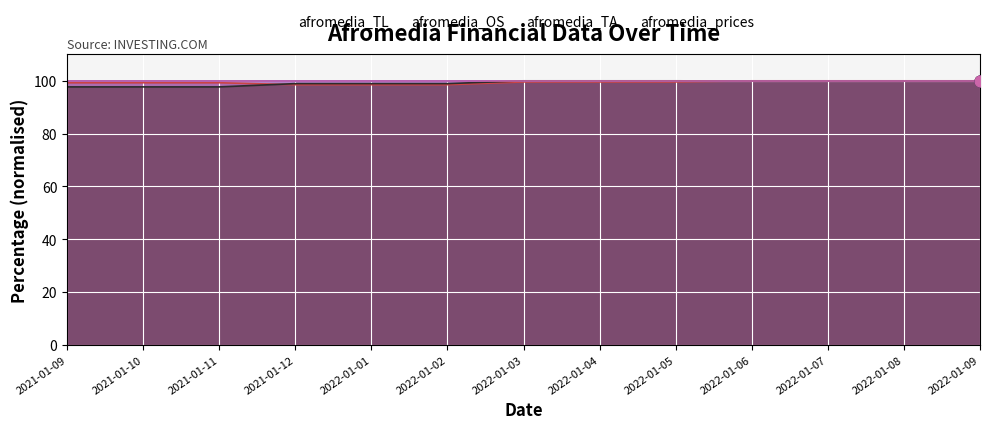

Which series has the largest total across all categories?

afromedia_TL